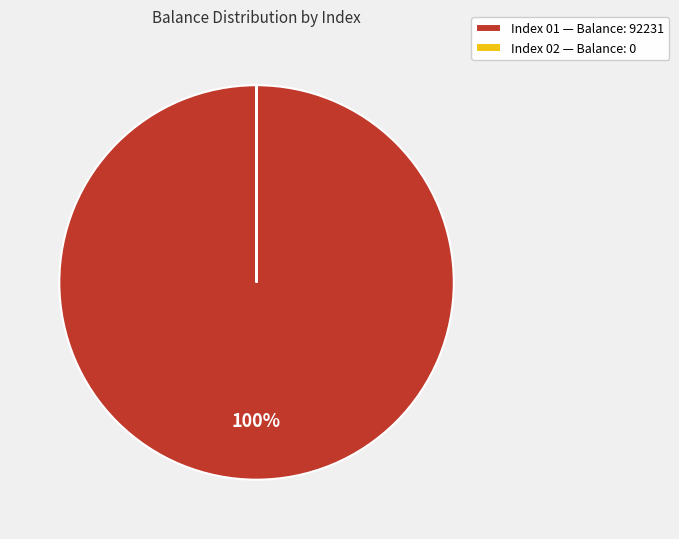

Which slice is the largest?

Index 01 — Balance: 92231